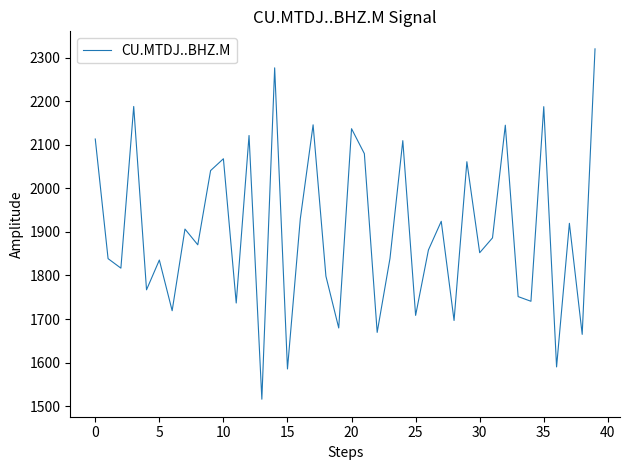

True or false: the data has more than 1 interior local peaks.

True